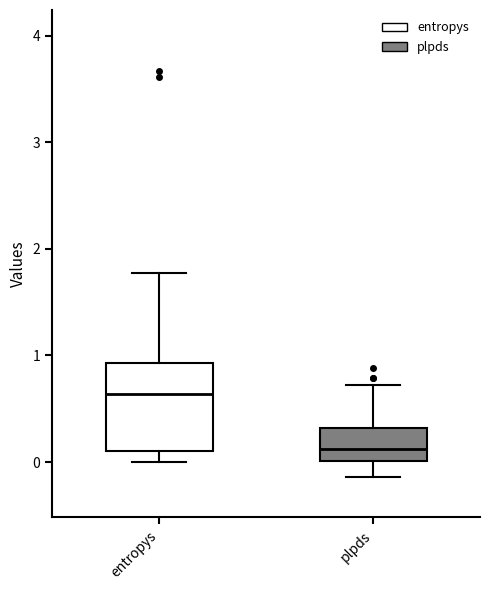

Reading left to right, read every box against the y-axis: the position of its median line, the range the box covers, and the ends of its whiskers. The values are not printed on the chart, so give them approximately, as read against the axis.

entropys: median 0.6, box 0.1 to 0.9, whiskers 0.0 to 1.8
plpds: median 0.1, box 0.0 to 0.3, whiskers -0.1 to 0.7